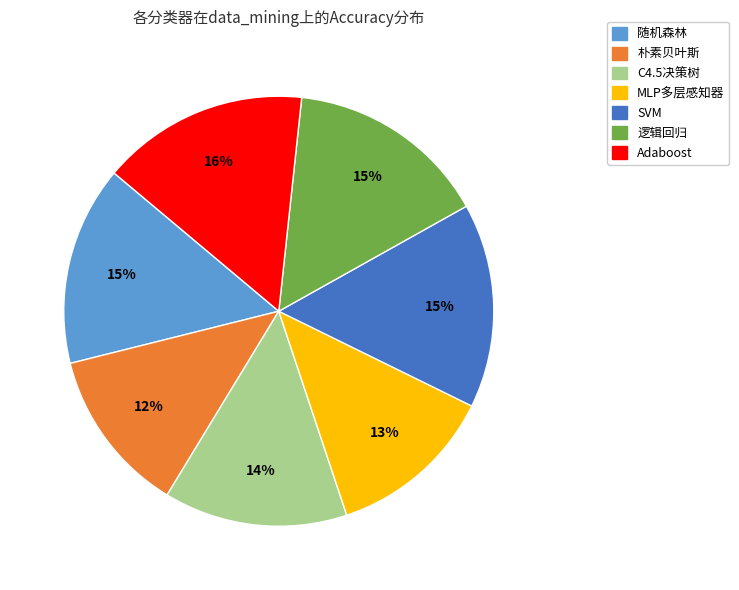

Does any single category account for the majority?

No